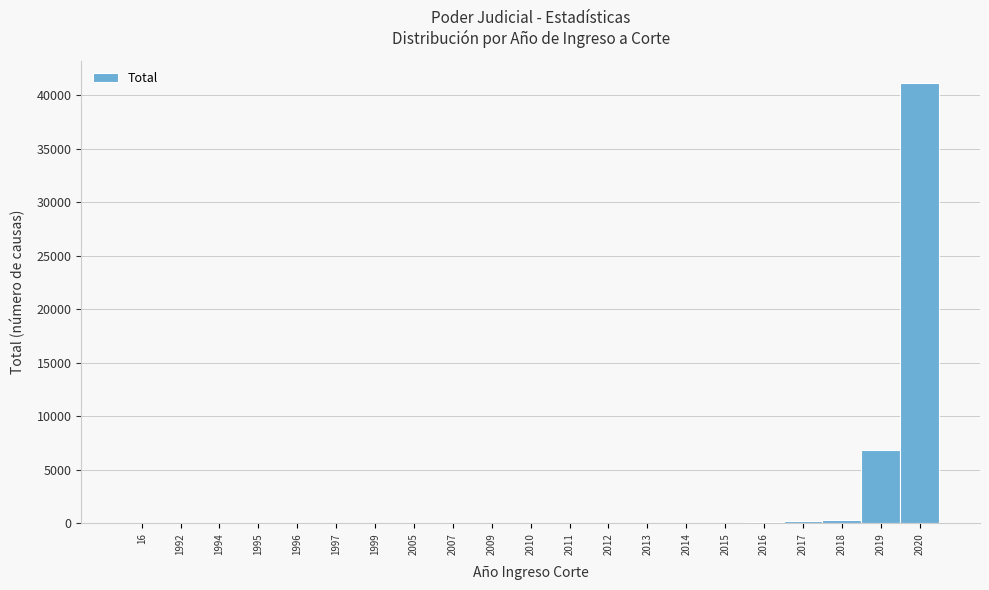

What is the sum of all values?

48778